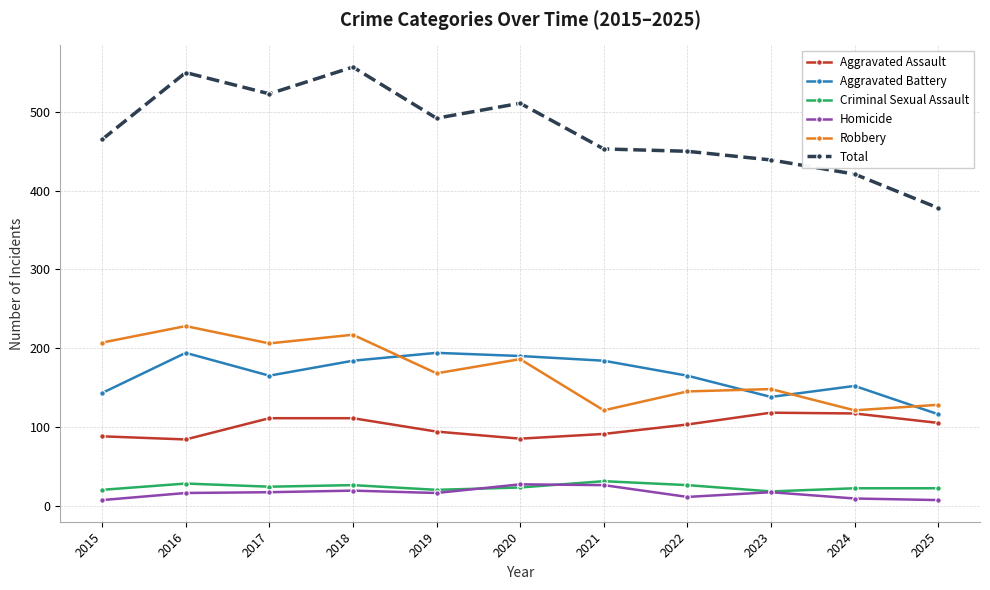

What is the sum of all Total values?

5239